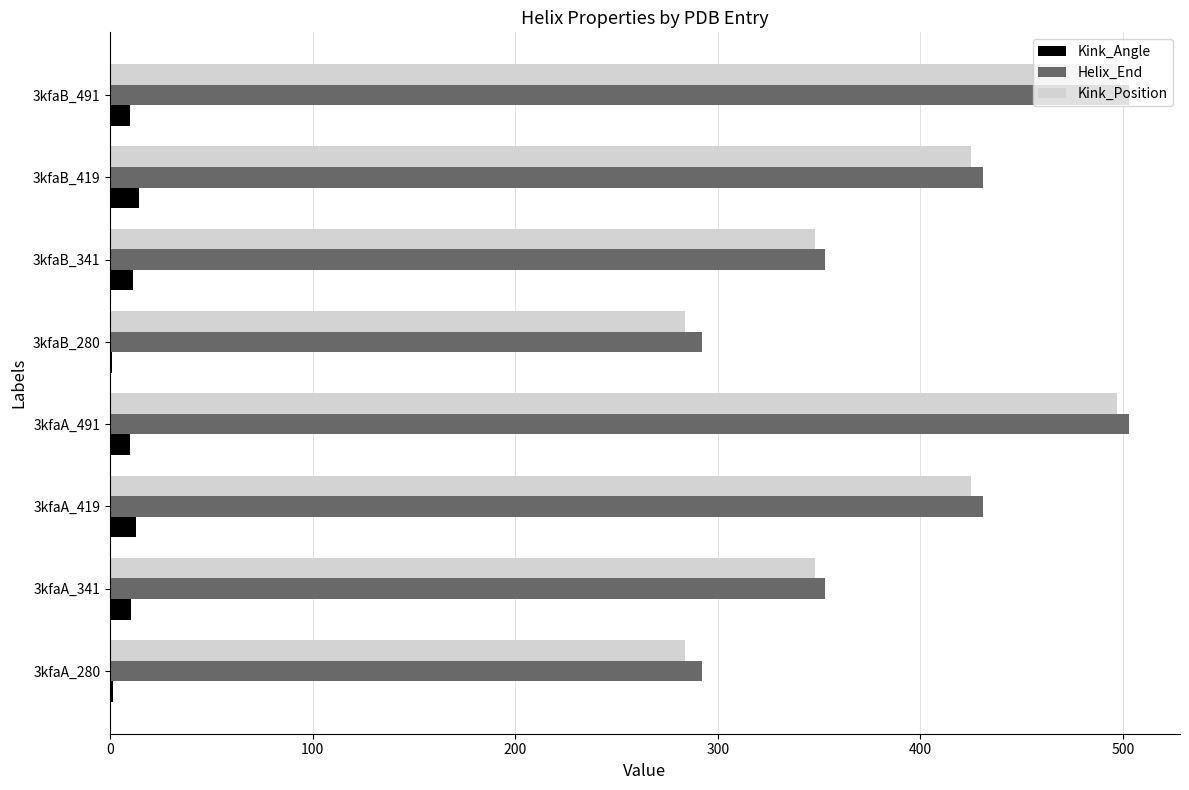

Between 3kfaB_280 and 3kfaB_491, which series saw the biggest shift?

Kink_Position